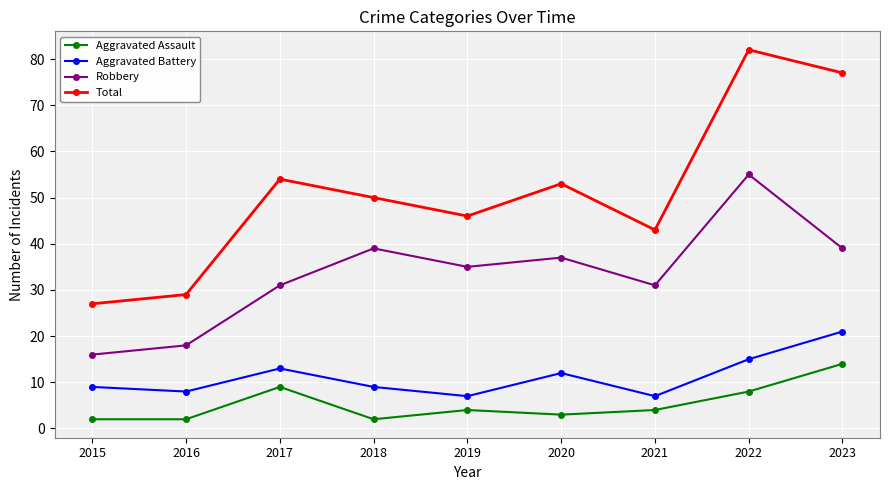

Reading left to right, what are all the values shown in this chart?

Aggravated Assault: 2015=2	2016=2	2017=9	2018=2	2019=4	2020=3	2021=4	2022=8	2023=14
Aggravated Battery: 2015=9	2016=8	2017=13	2018=9	2019=7	2020=12	2021=7	2022=15	2023=21
Robbery: 2015=16	2016=18	2017=31	2018=39	2019=35	2020=37	2021=31	2022=55	2023=39
Total: 2015=27	2016=29	2017=54	2018=50	2019=46	2020=53	2021=43	2022=82	2023=77